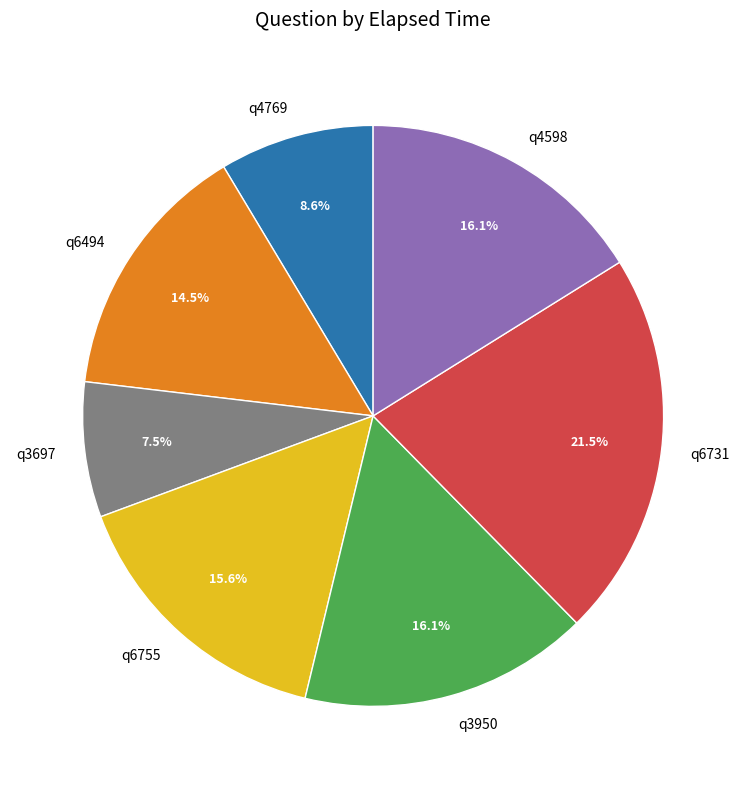

What portion of the pie excludes q4598?

83.9%